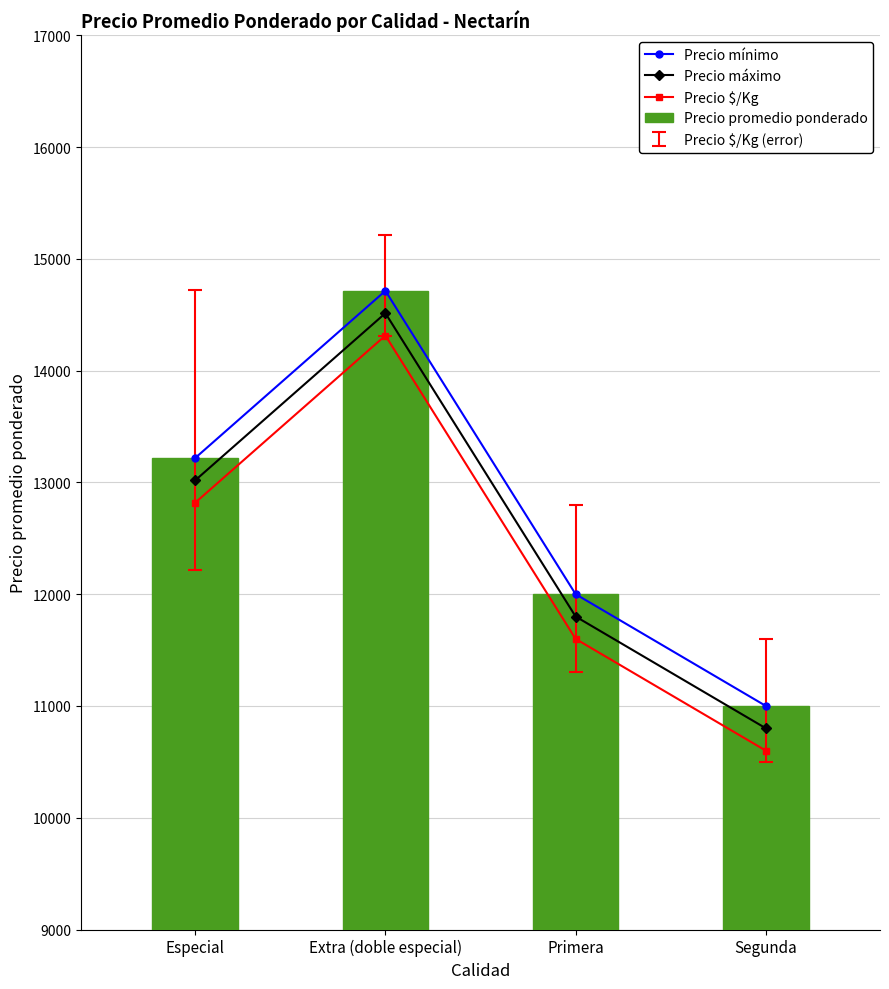

Reading right to left, transcribe all the data shown in this chart.

Precio mínimo: Segunda=11000	Primera=12000	Extra (doble especial)=14714	Especial=13218
Precio máximo: Segunda=10800	Primera=11800	Extra (doble especial)=14514	Especial=13018
Precio $/Kg: Segunda=10600	Primera=11600	Extra (doble especial)=14314	Especial=12818
Precio promedio ponderado: Segunda=11000	Primera=12000	Extra (doble especial)=14714	Especial=13218